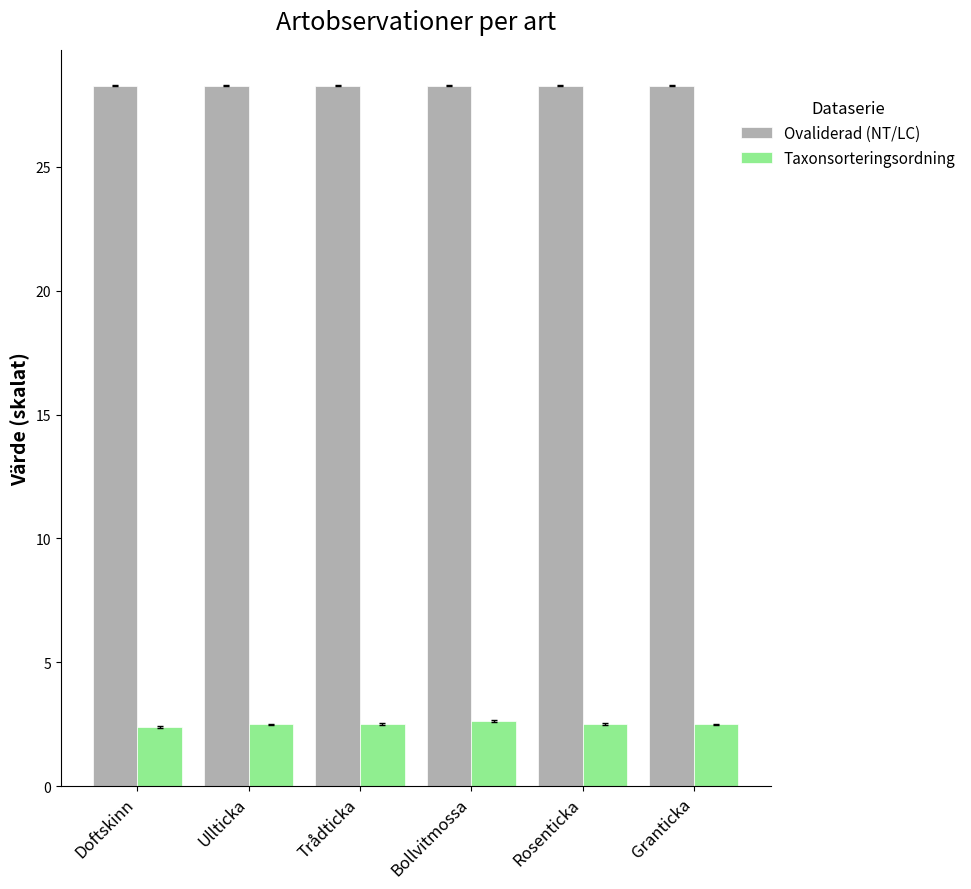

The Ovaliderad (NT/LC) series shows 16.0 at Doftskinn. True or false?

False